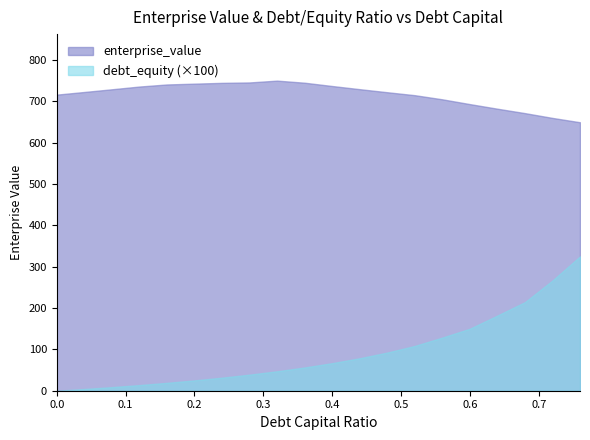

True or false: debt_equity has a value of 0.6 at 0.36.

True